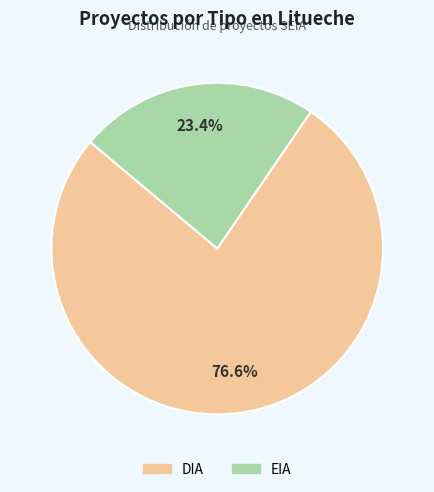

Is there any slice that represents more than half of the pie?

Yes